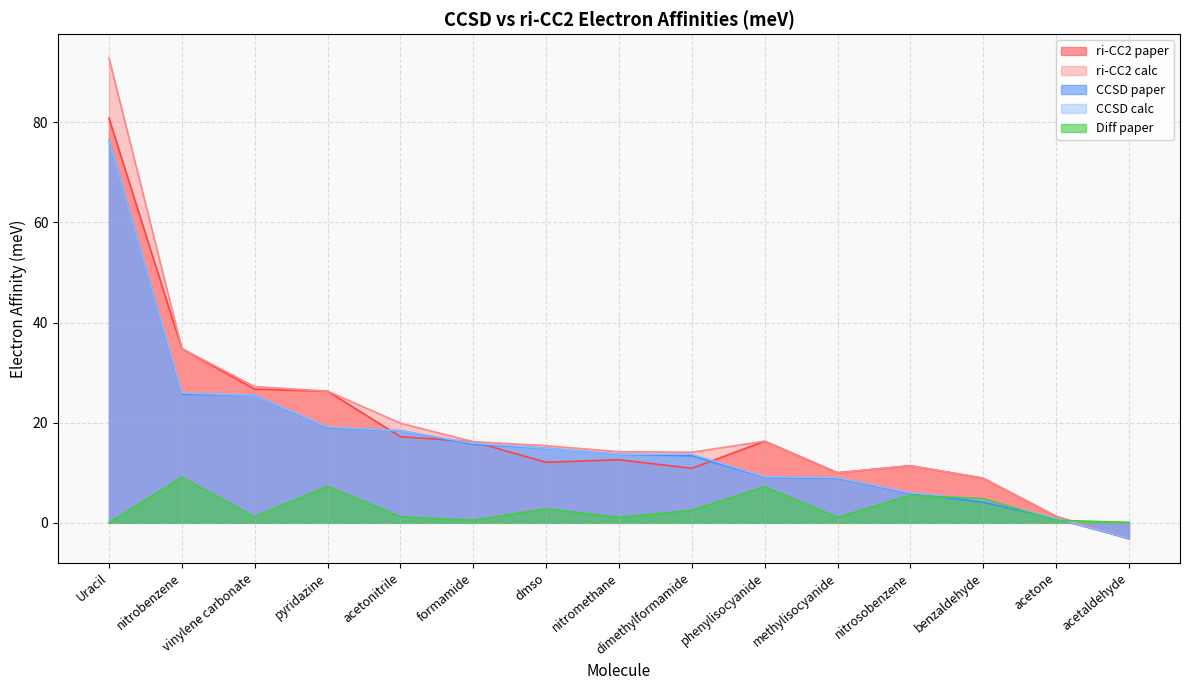

Does the chart display data point markers on the line(s)?

No